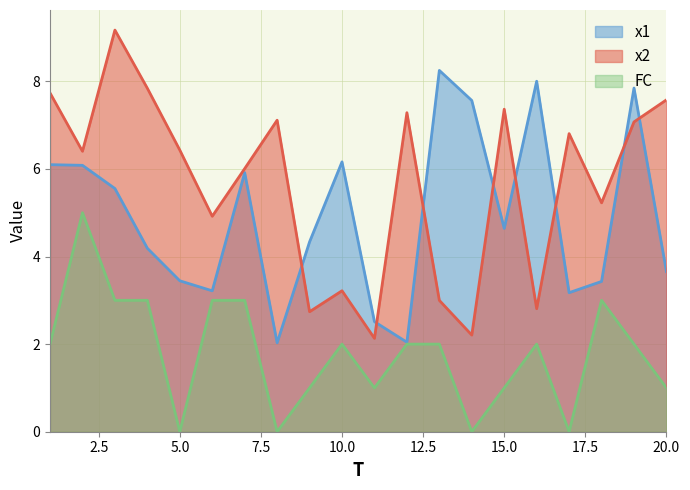

True or false: x2 has more than 2 points higher than both neighbors.

True